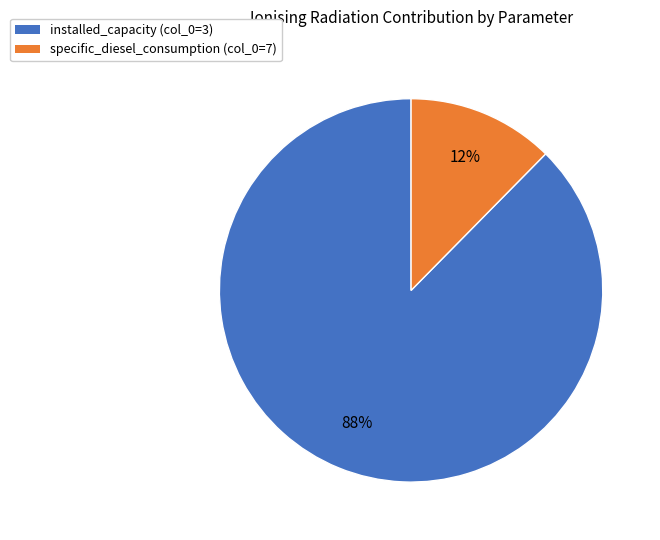

Combined, do installed_capacity (col_0=3) and specific_diesel_consumption (col_0=7) account for over 50%?

Yes